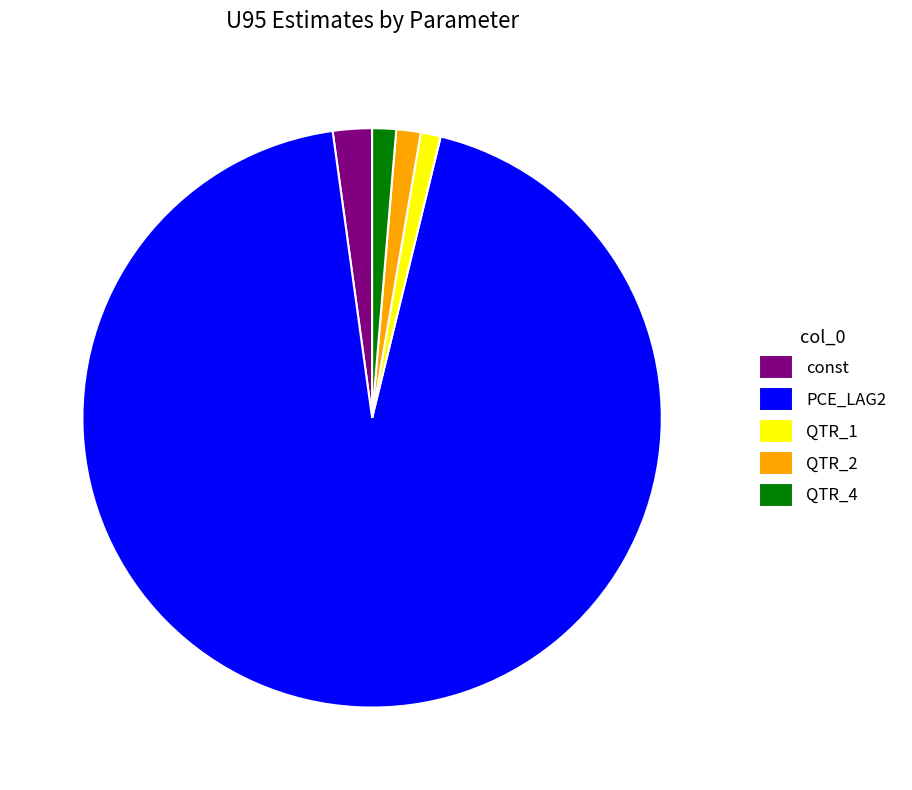

Does QTR_4 represent more than half of the total?

No